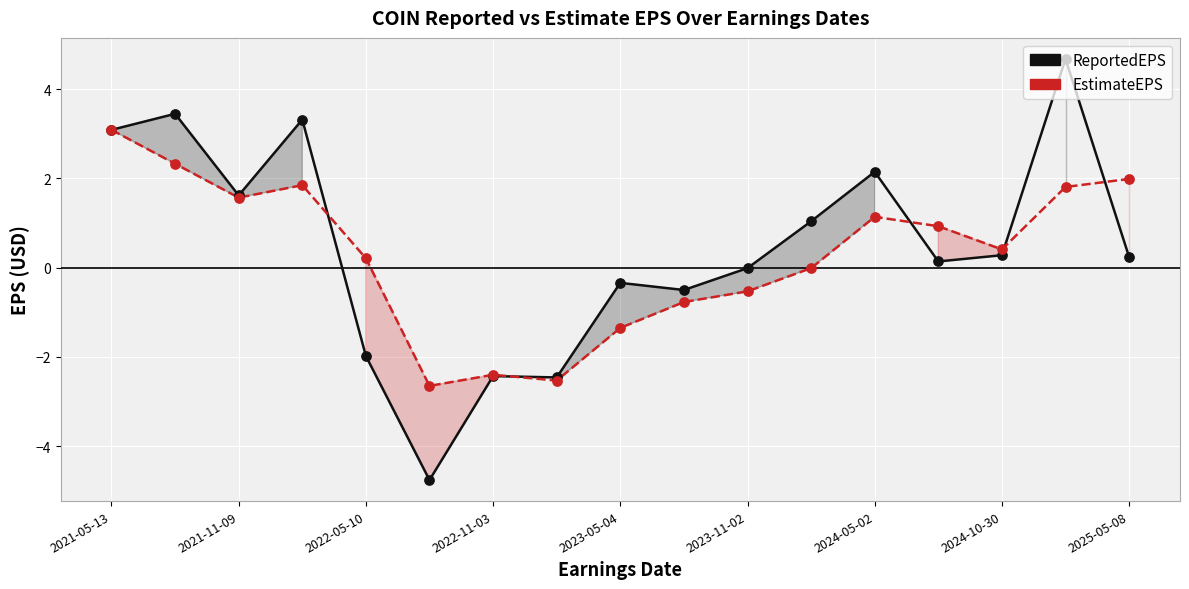

What are all the series names shown in the legend?

ReportedEPS, EstimateEPS